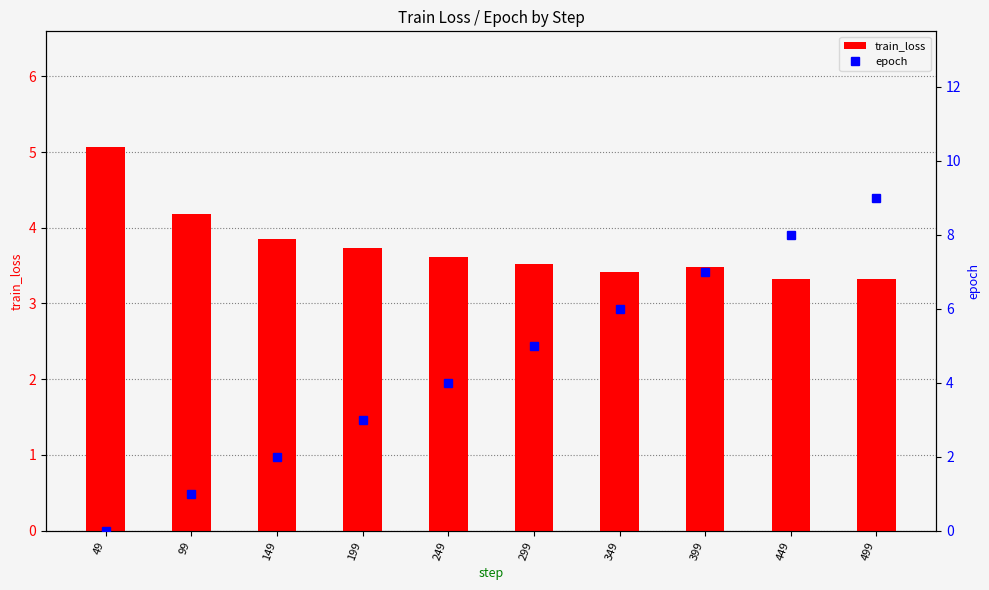

At which label does train_loss reach its peak?

49